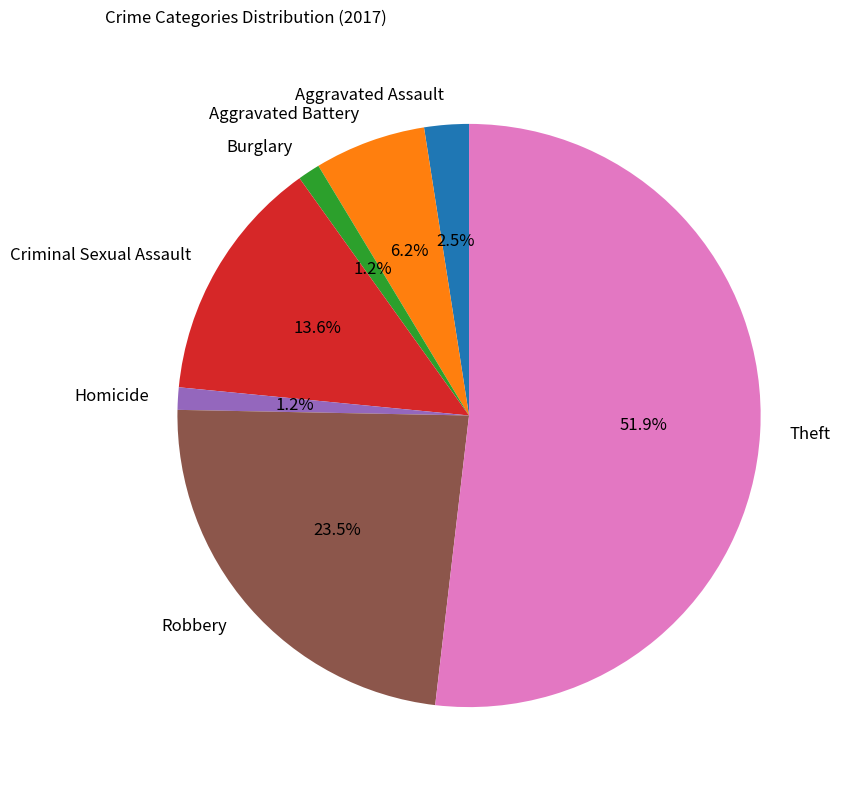

What is the largest slice in the pie chart?

Theft